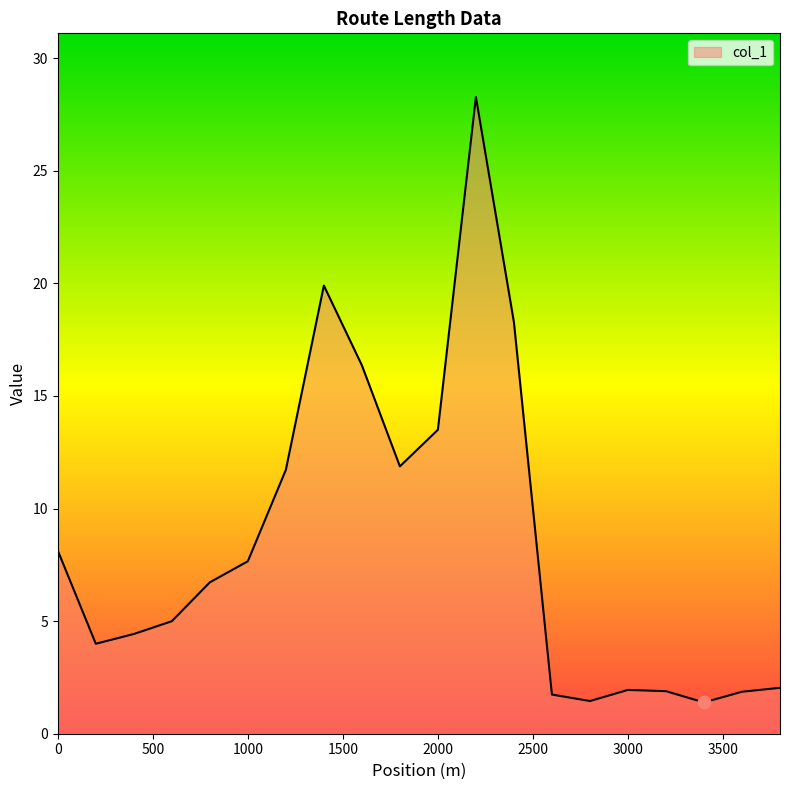

What is the maximum value shown in the chart?

28.3